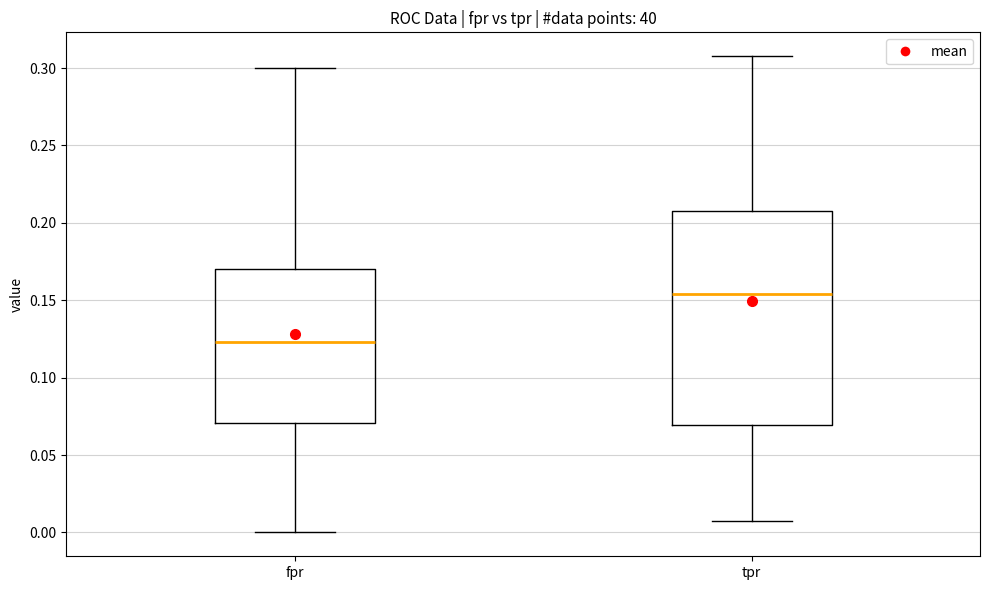

Reading left to right, transcribe this box plot: for each box, give where its median line is, the range the box spans, and where its two whiskers end, as read against the y-axis. The values are not printed on the chart, so give them approximately, as read against the axis.

fpr: median 0.125, box 0.070 to 0.170, whiskers 0.000 to 0.300
tpr: median 0.155, box 0.070 to 0.210, whiskers 0.010 to 0.310